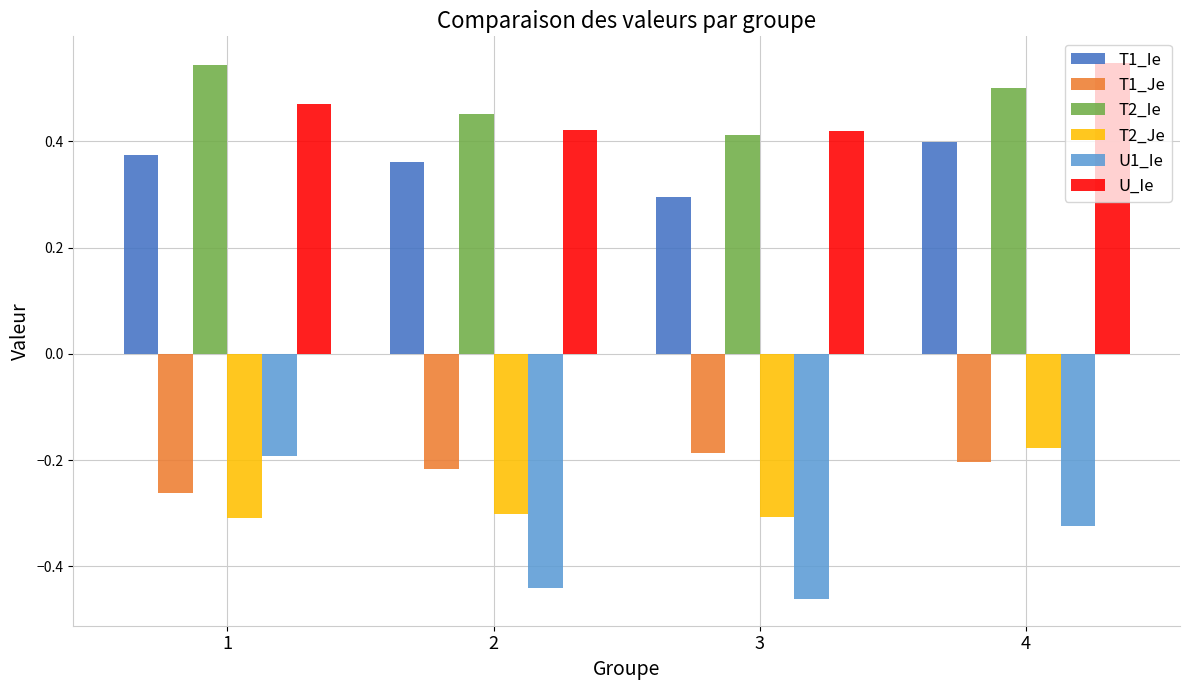

What are all the series names shown in the legend?

T1_Ie, T1_Je, T2_Ie, T2_Je, U1_Ie, U_Ie